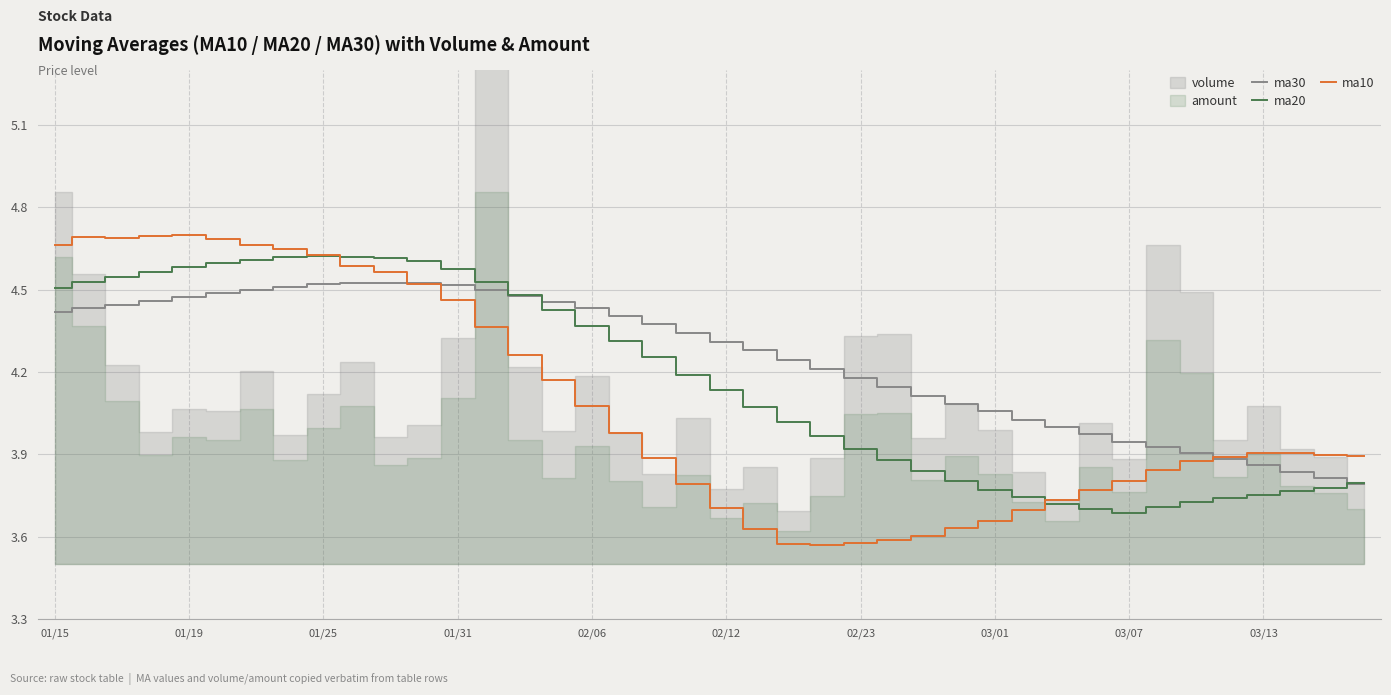

What is the lowest value of the ma30 series?

3.8